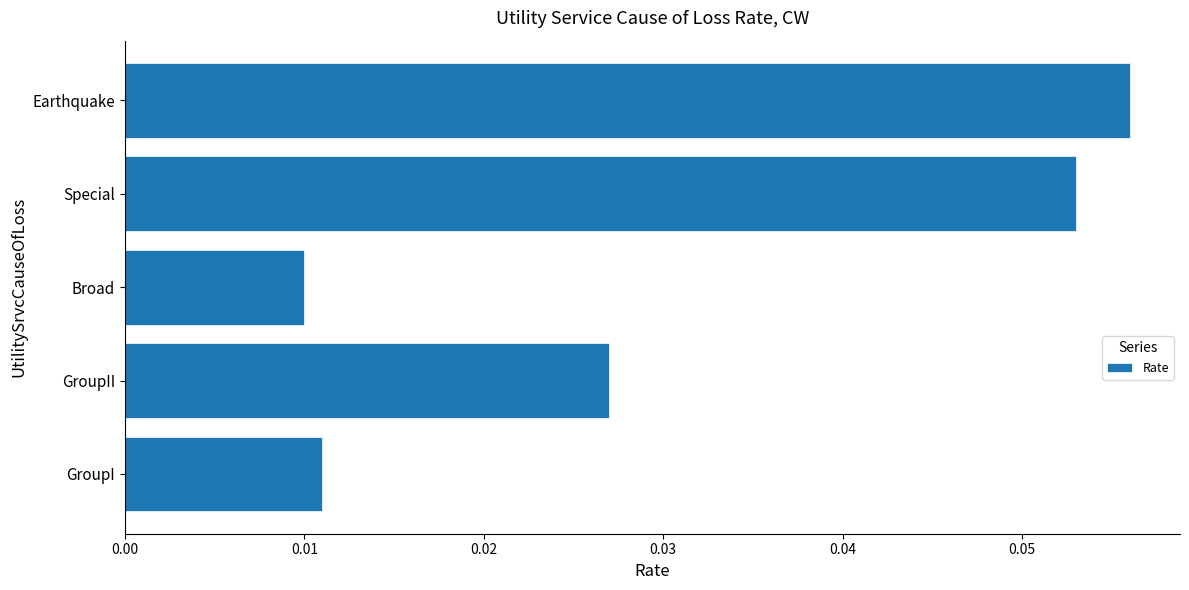

Where is the data nearest to the value 0?

Broad